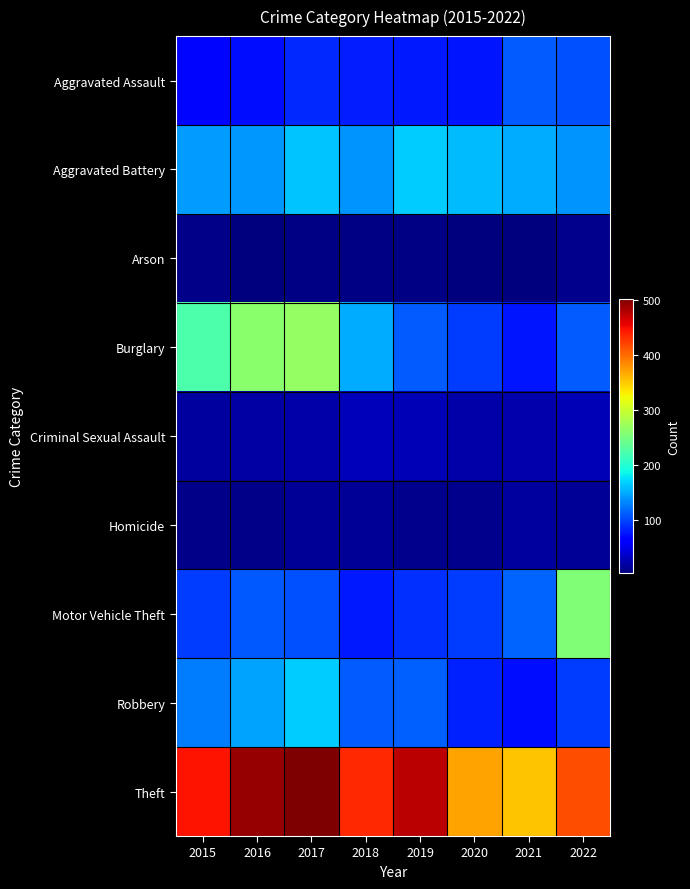

Which series changed the most between 2017 and 2019?

Burglary